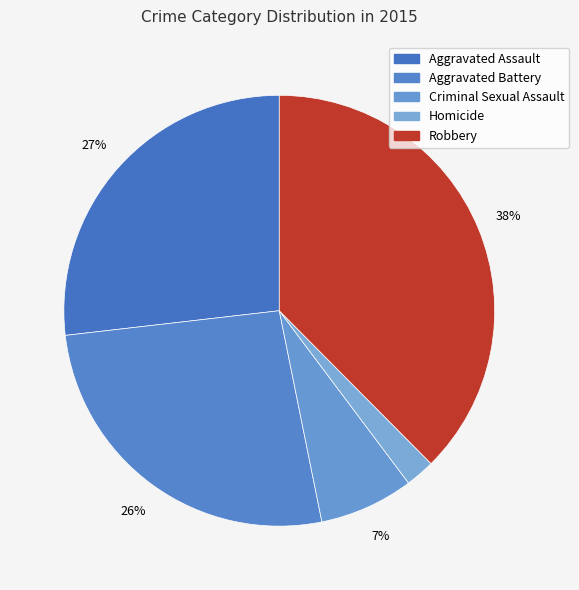

To the nearest percent, what is the combined percentage of Criminal Sexual Assault and Robbery?

45%